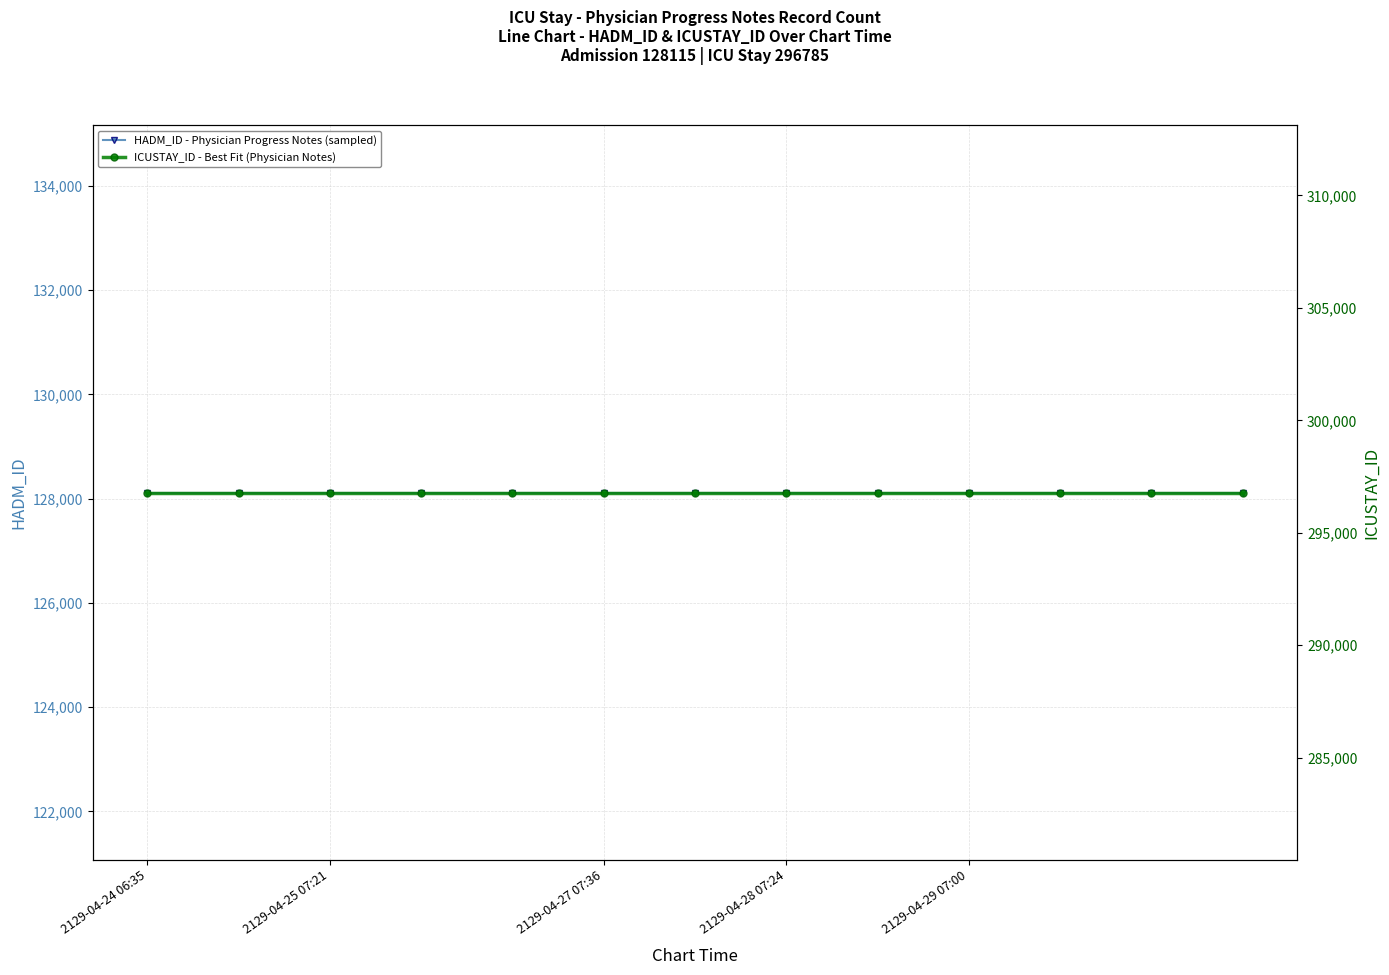

The HADM_ID - Physician Progress Notes (sampled) series shows 221529 at 8. True or false?

False